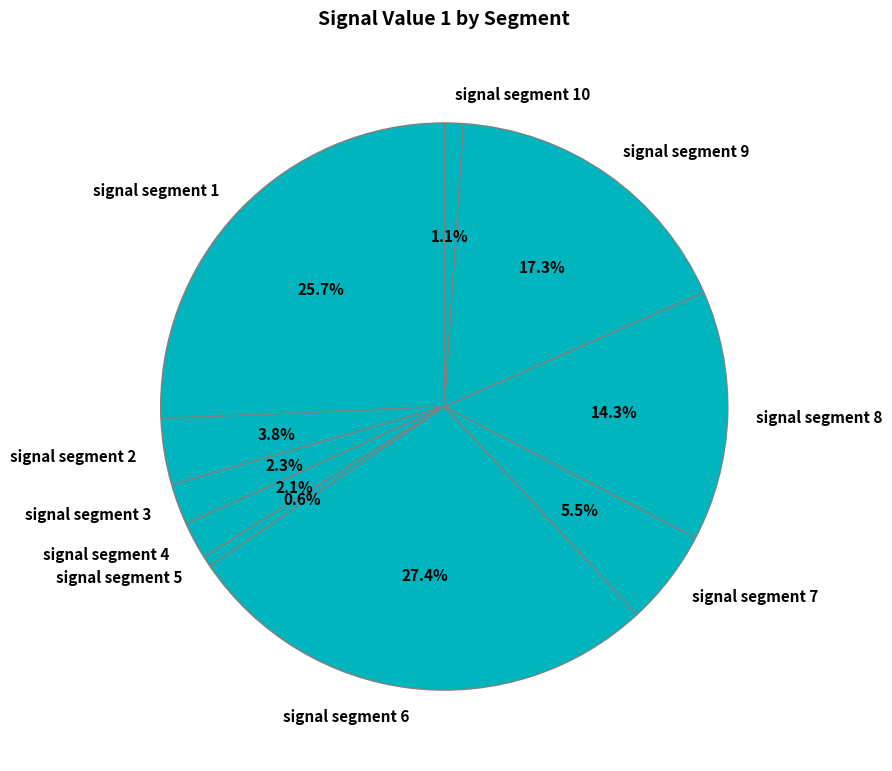

Is the sum of signal segment 10 and signal segment 7 greater than half?

No